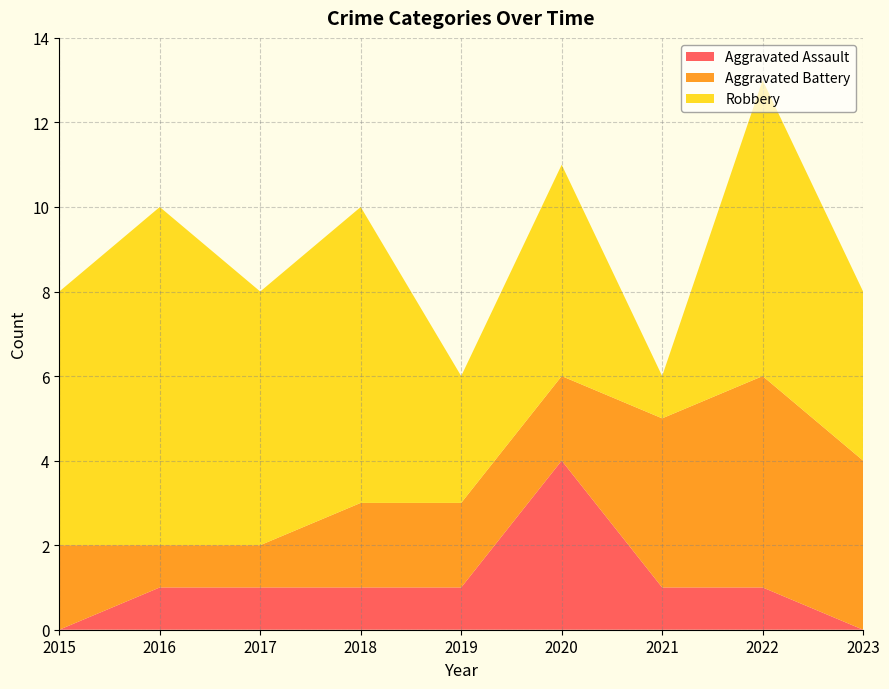

Reading left to right, transcribe all the data shown in this chart.

Aggravated Assault: 2015=0	2016=1	2017=1	2018=1	2019=1	2020=4	2021=1	2022=1	2023=0
Aggravated Battery: 2015=2	2016=1	2017=1	2018=2	2019=2	2020=2	2021=4	2022=5	2023=4
Robbery: 2015=6	2016=8	2017=6	2018=7	2019=3	2020=5	2021=1	2022=7	2023=4